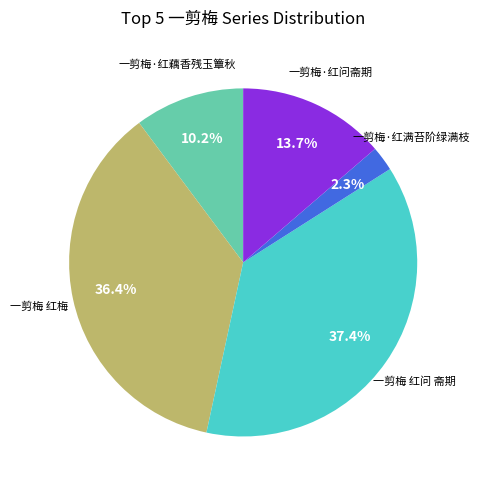

Rank the categories by value from highest to lowest.

一剪梅 红问 斋期, 一剪梅 红梅, 一剪梅·红问斋期, 一剪梅·红藕香残玉簟秋, 一剪梅·红满苔阶绿满枝